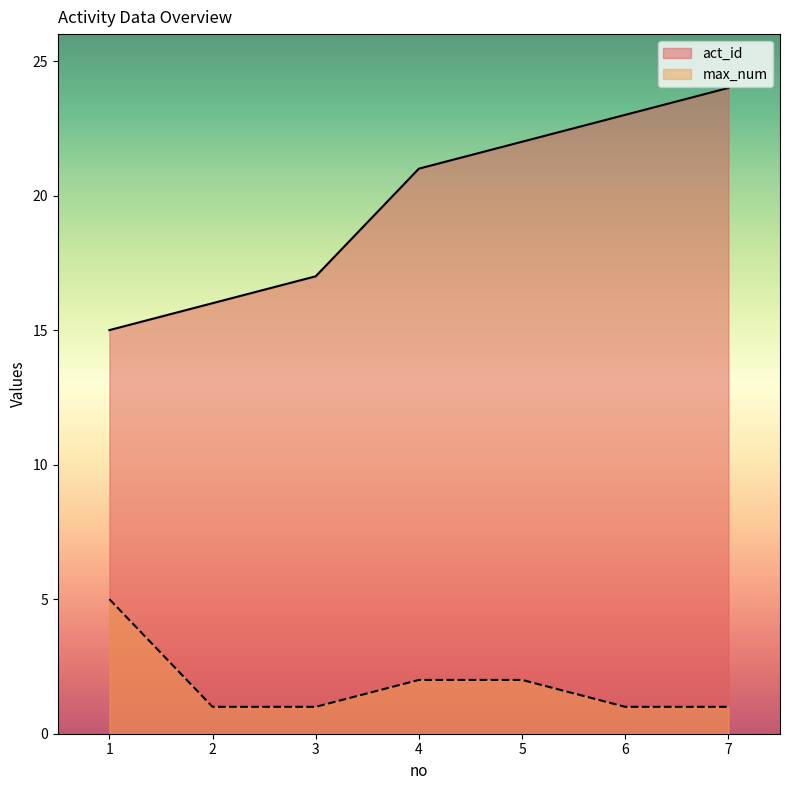

True or false: act_id has more than 0 interior local peaks.

False